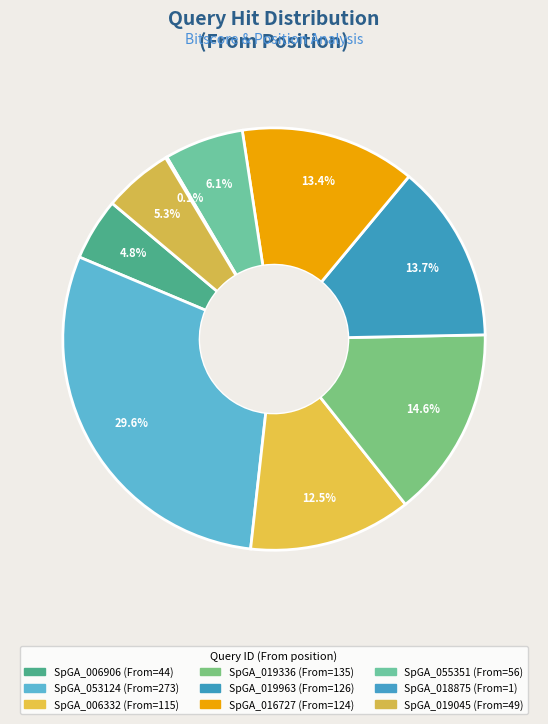

To the nearest percent, what is the difference between the largest and smallest slice percentages?

29%